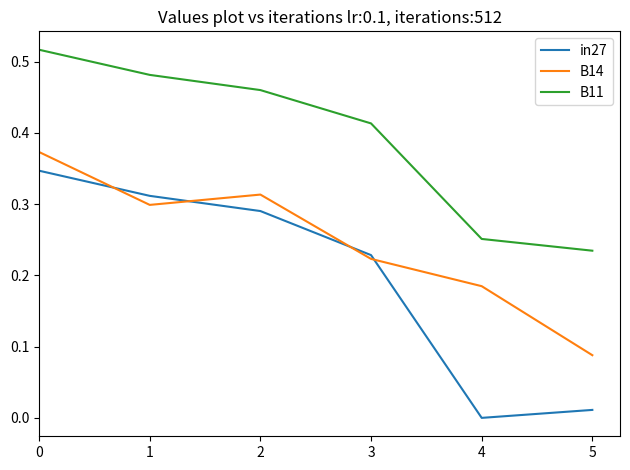

What are all the series names shown in the legend?

in27, B14, B11